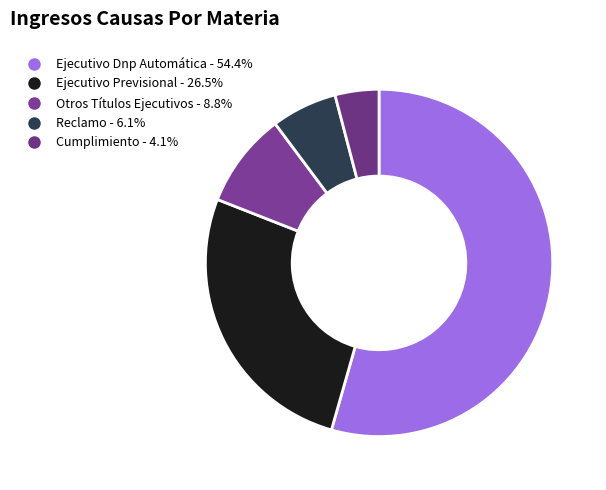

To the nearest percent, what portion does Ejecutivo Dnp Automática represent?

54%